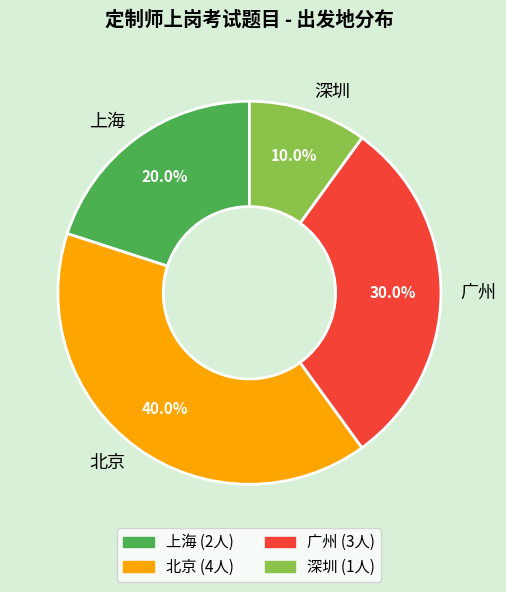

What percentage is the 广州 slice, to the nearest percent?

30%